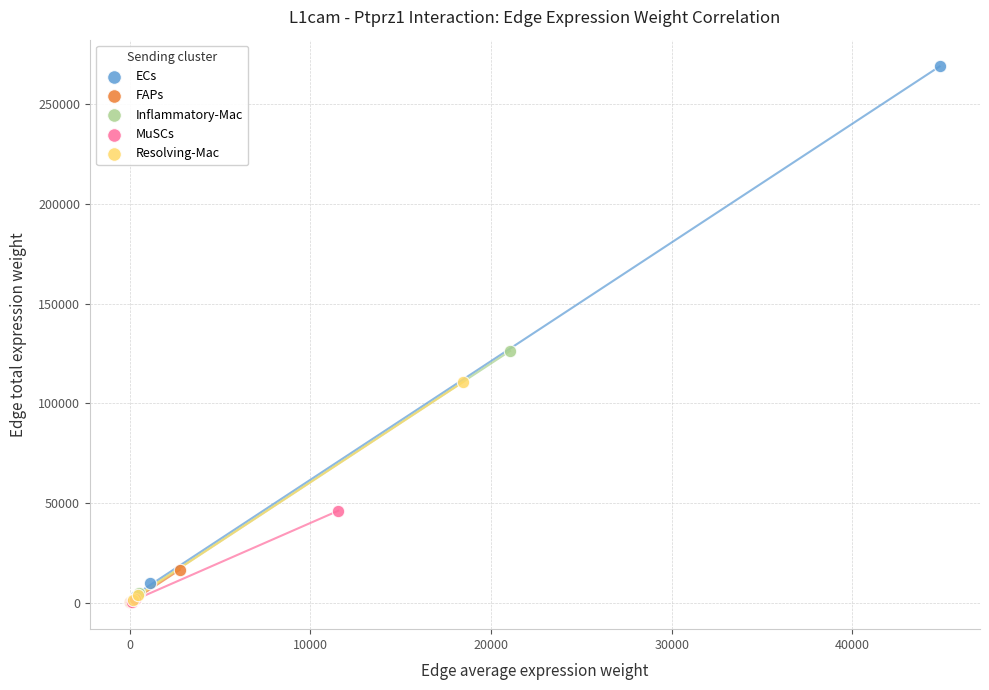

What are all the series names shown in the legend?

ECs, FAPs, Inflammatory-Mac, MuSCs, Resolving-Mac